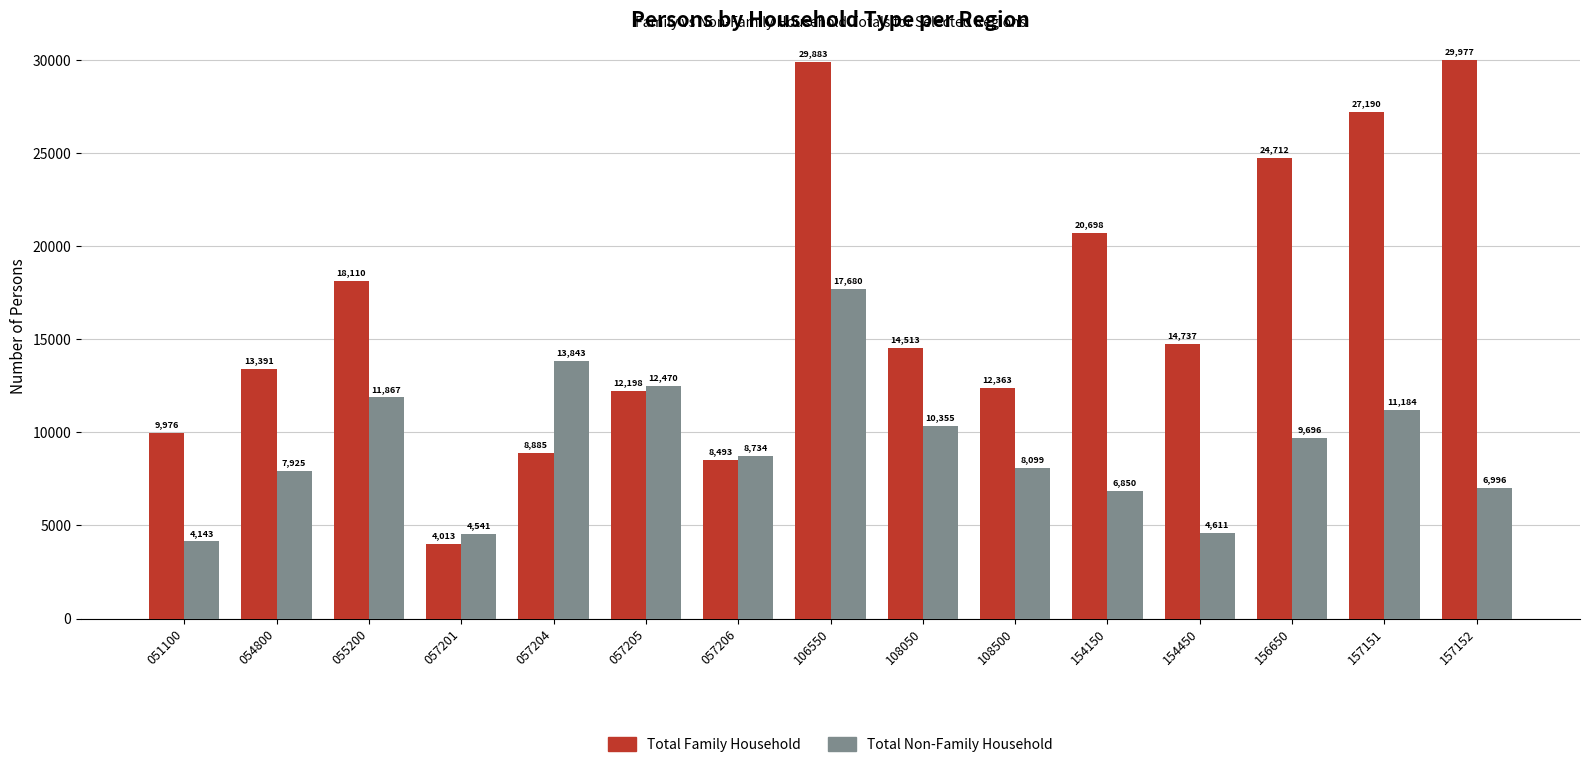

Reading right to left, list all the values displayed in this chart.

Total Family Household: 29977	27190	24712	14737	20698	12363	14513	29883	8493	12198	8885	4013	18110	13391	9976
Total Non-Family Household: 6996	11184	9696	4611	6850	8099	10355	17680	8734	12470	13843	4541	11867	7925	4143